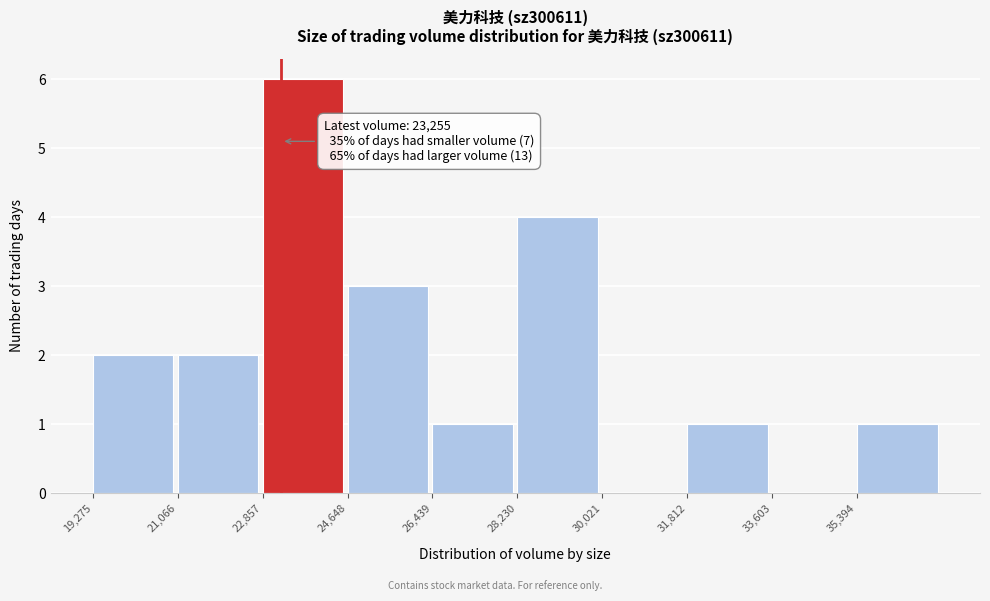

Which range on the x-axis has the tallest bar?

22800 to 24600